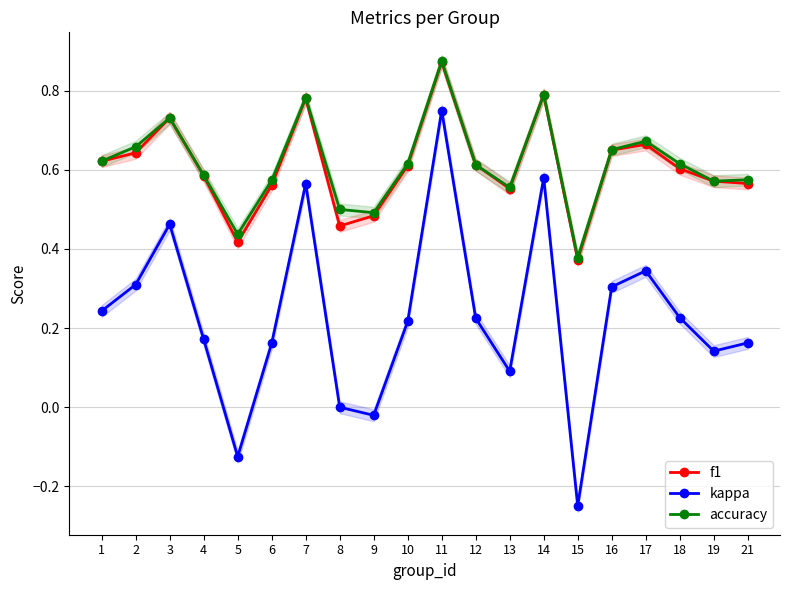

At 2, list the series in order from smallest to largest.

kappa, f1, accuracy